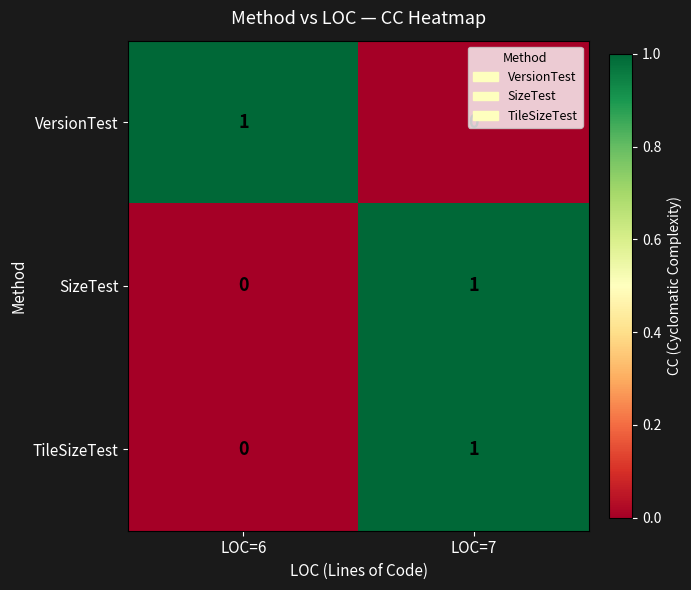

True or false: TileSizeTest has a value of 0 at LOC=6.

True